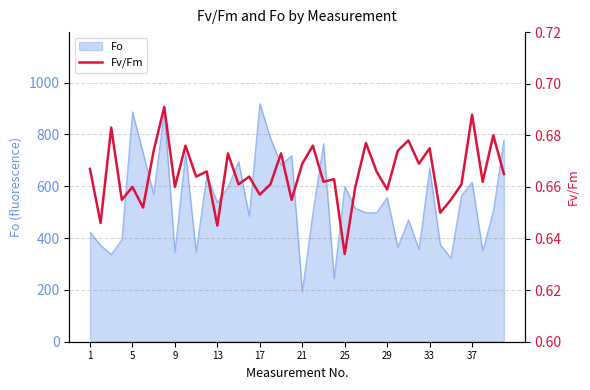

True or false: the data has more than 1 interior local peaks.

True